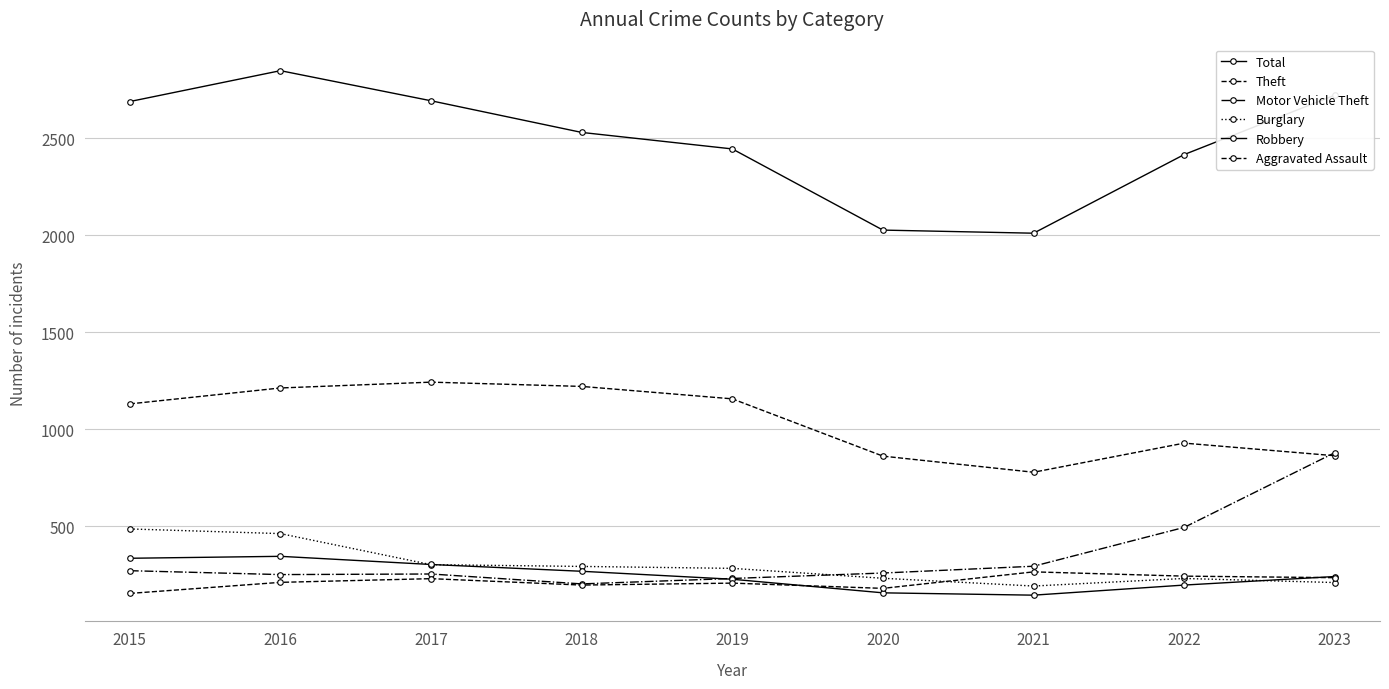

Is this an area chart (filled region under the line)?

No